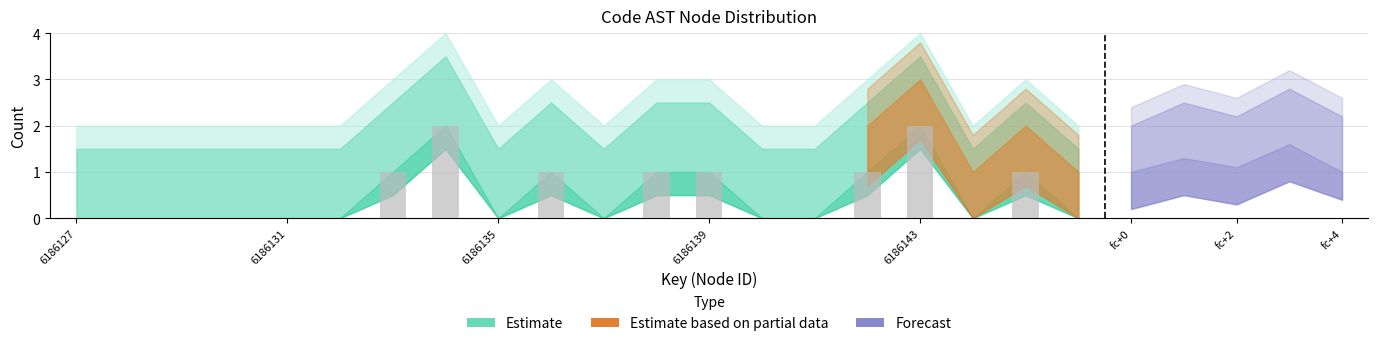

How many distinct data groups are displayed?

1